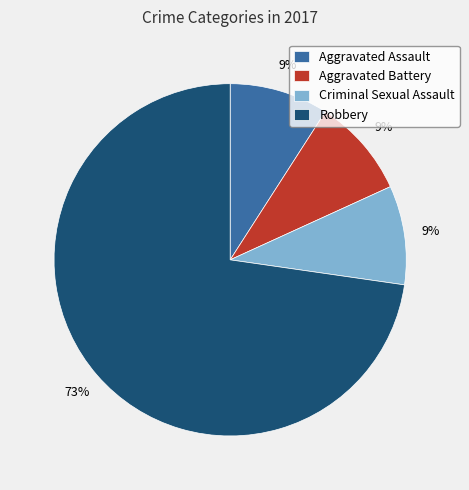

How many segments does this pie chart have?

4